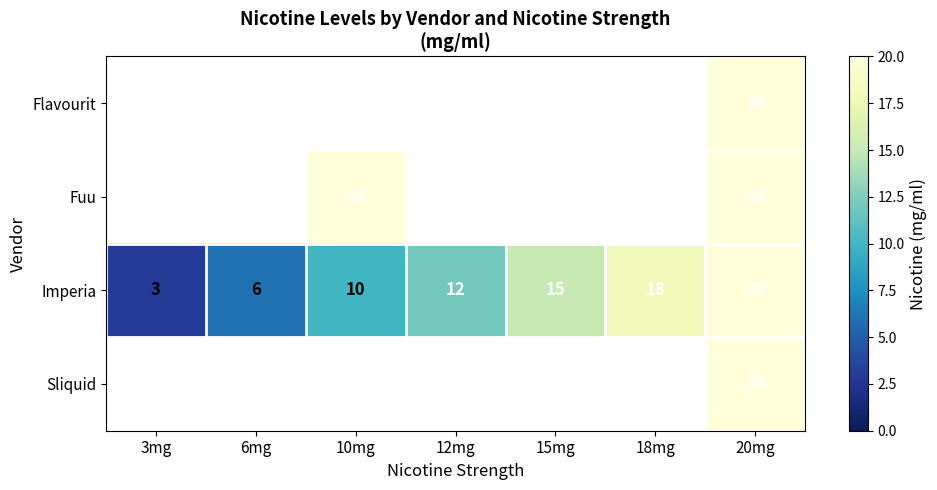

What is the lowest value of the Imperia series?

3